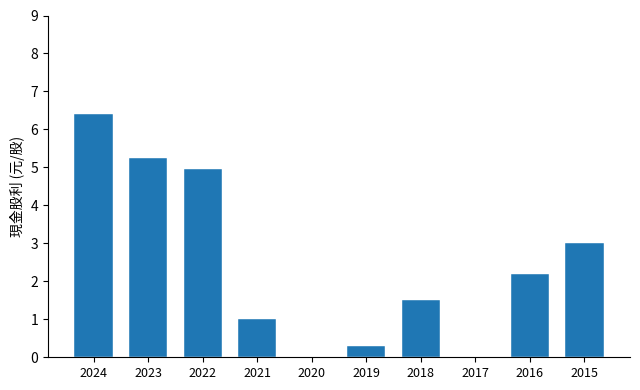

What is the maximum value shown in the chart?

6.4